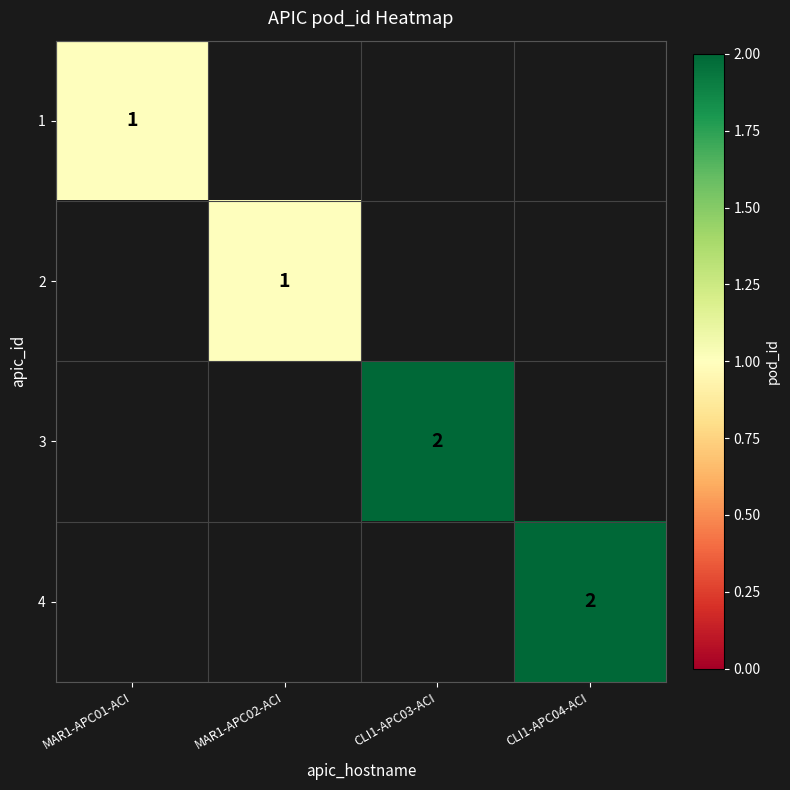

The 2 series shows 2 at MAR1-APC02-ACI. True or false?

False